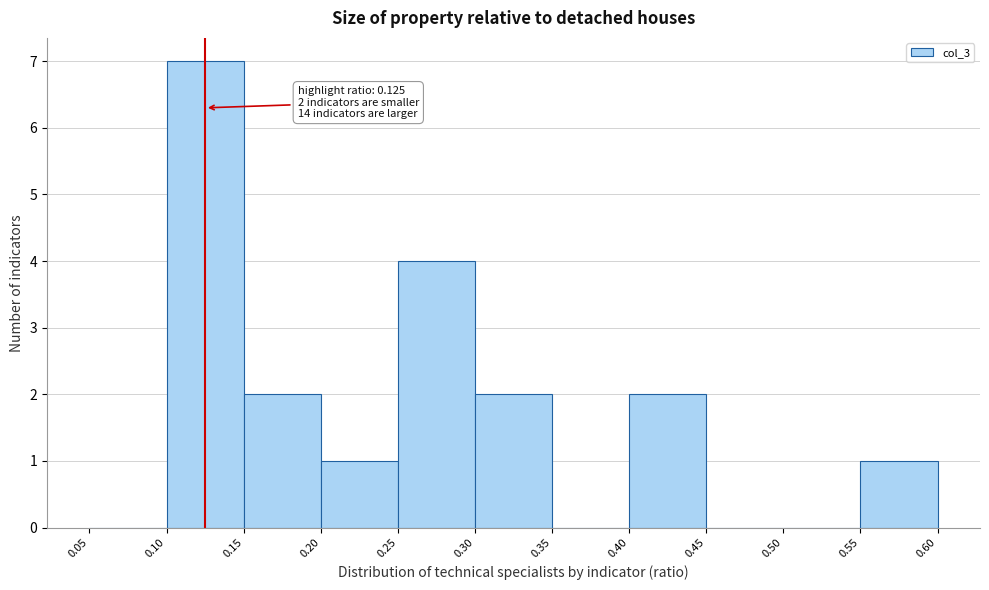

Which range on the x-axis has the tallest bar?

0.10 to 0.15